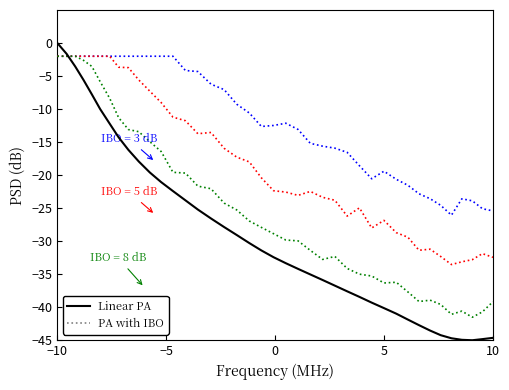

Reading right to left, what are all the values shown in this chart?

-44.6	-44.8	-45.0	-44.9	-44.7	-44.2	-43.5	-42.7	-41.9	-41.0	-40.1	-39.3	-38.4	-37.6	-36.7	-35.9	-35.0	-34.2	-33.3	-32.4	-31.4	-30.3	-29.1	-27.9	-26.6	-25.2	-23.8	-22.4	-21.1	-19.6	-17.9	-16.2	-14.3	-12.2	-10.0	-7.8	-5.6	-3.5	-1.6	0.0